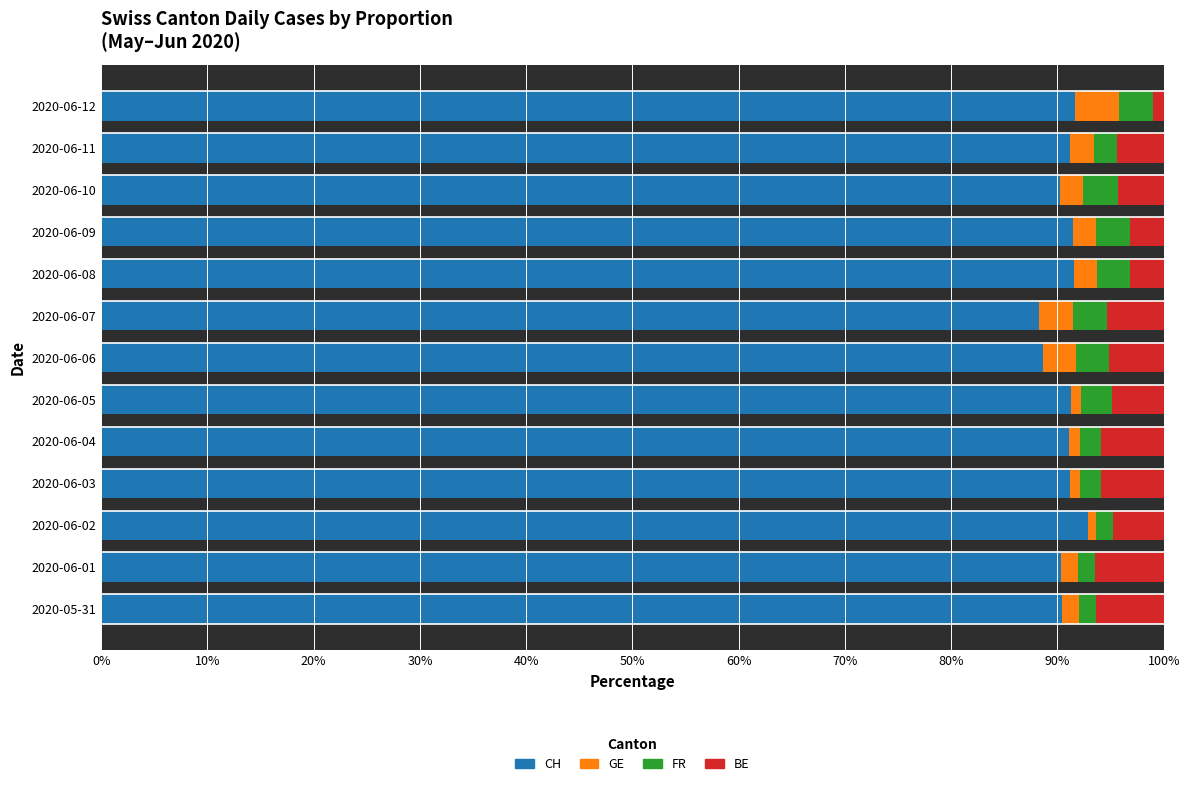

What is the lowest value of the CH series?

88.3